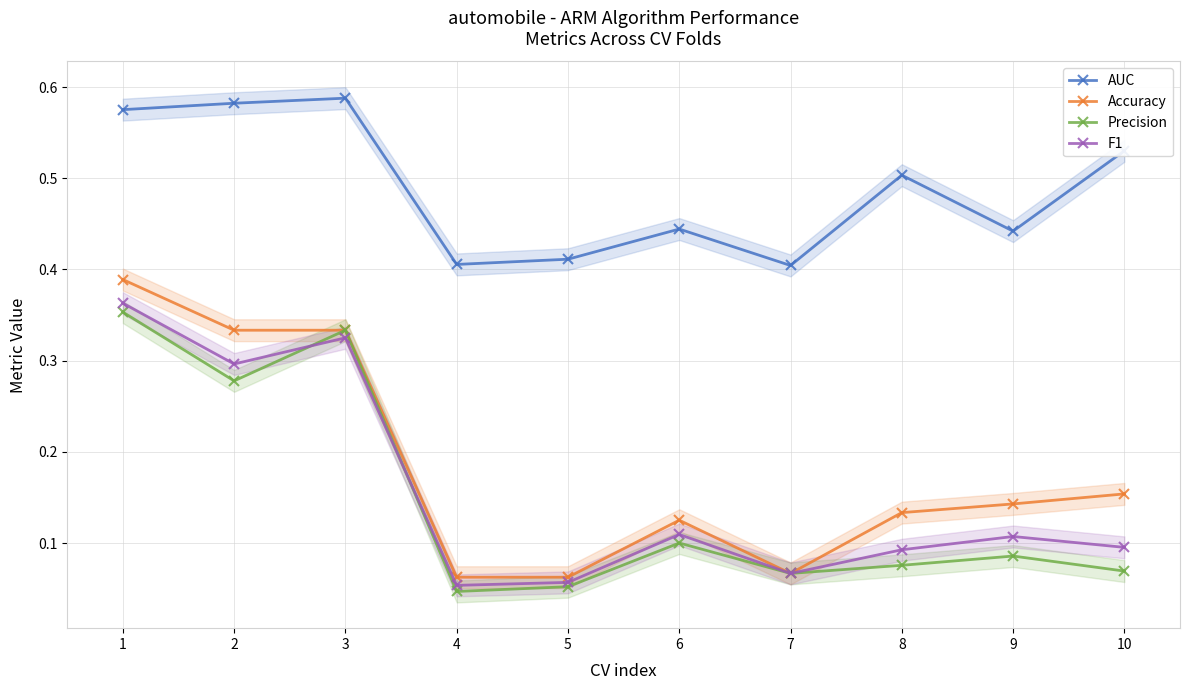

True or false: Accuracy has a value of 0.1 at 9.

True